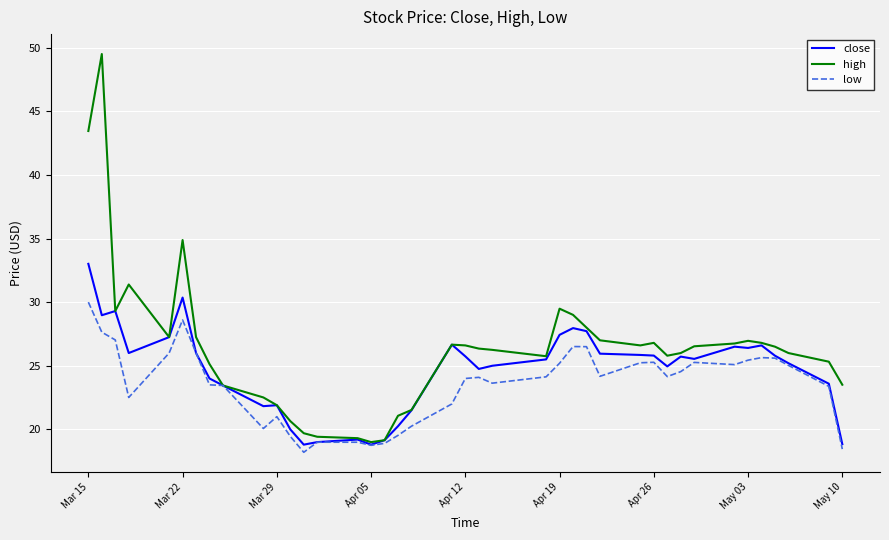

True or false: high has more than 1 points higher than both neighbors.

True